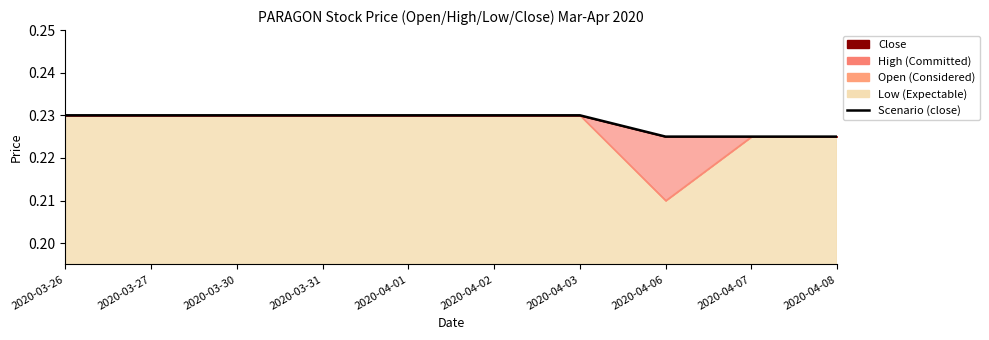

True or false: there are more than 2 points higher than both neighbors.

False